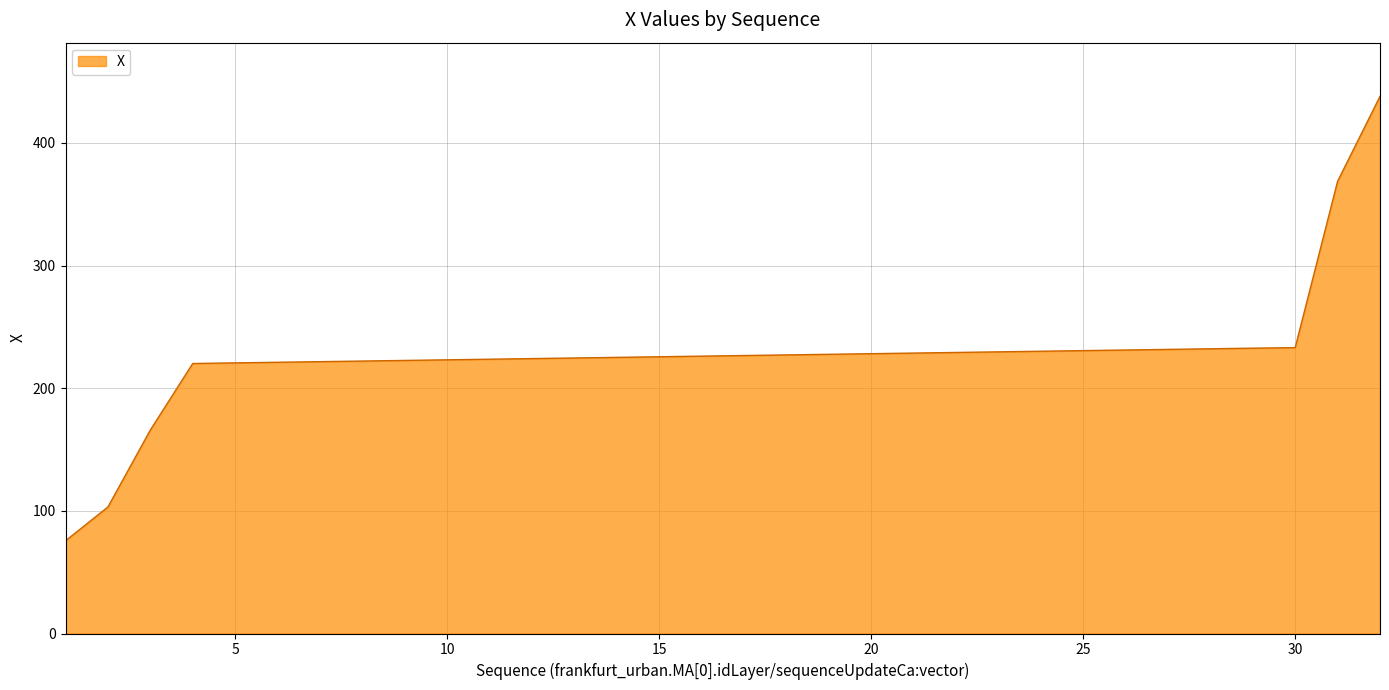

What is the difference between the second highest and second lowest values?

265.5